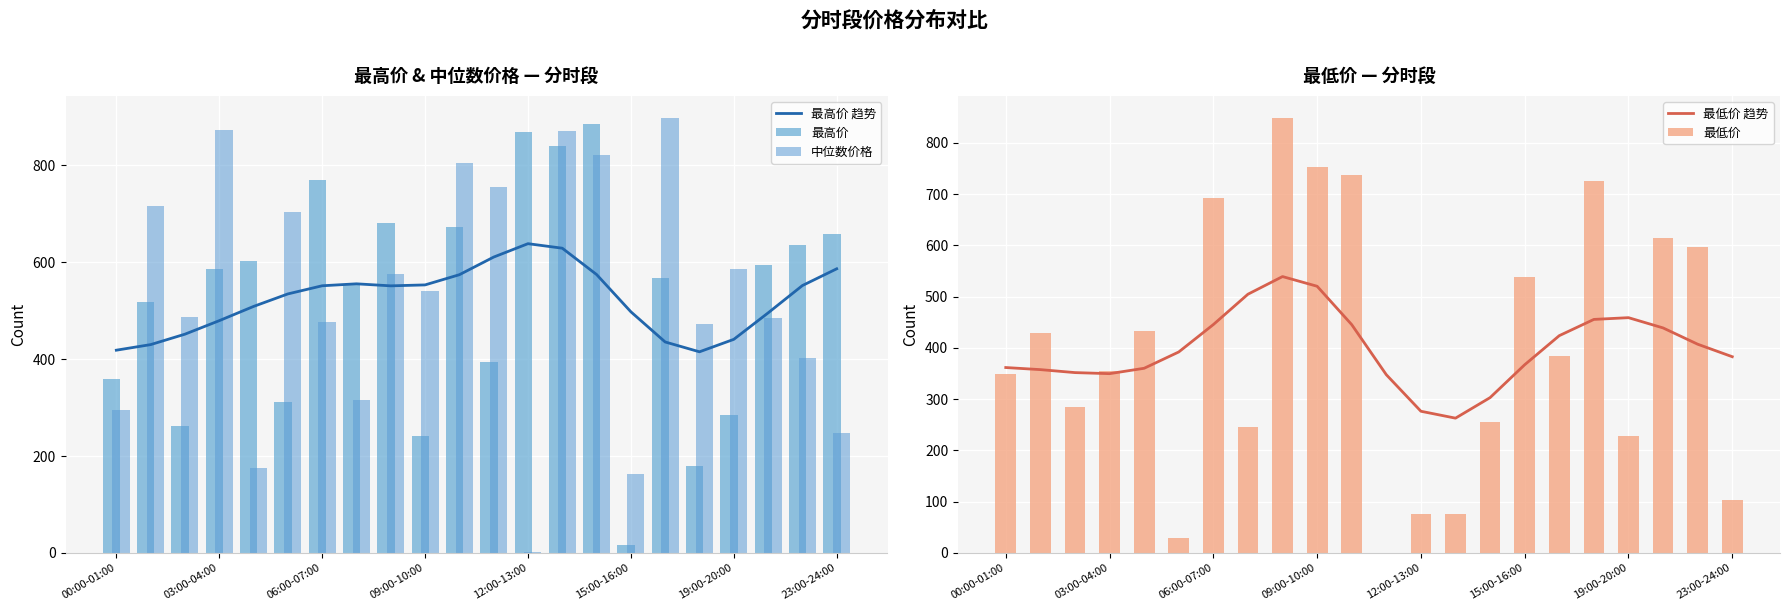

What is the average value of the 最低价 series?

397.9